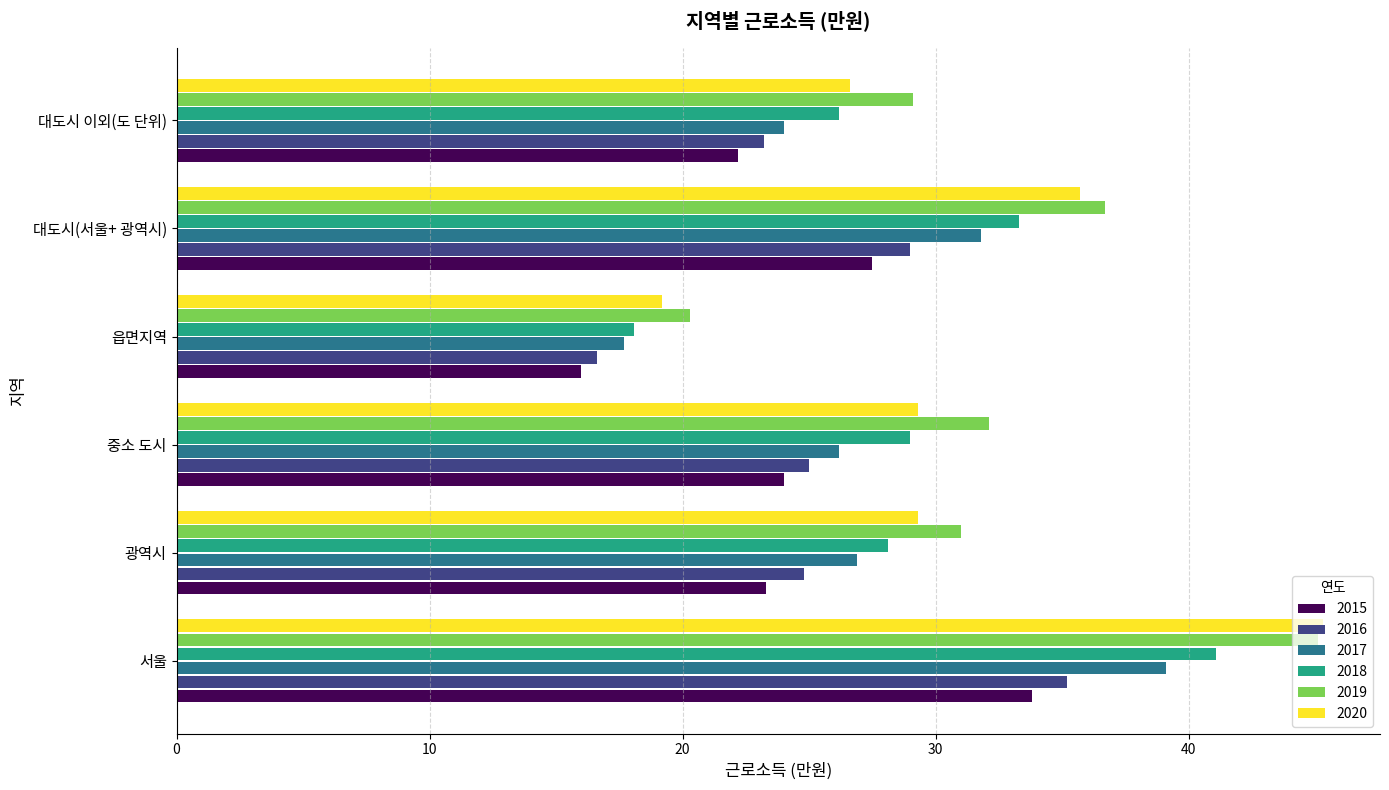

Is it true that 2016 equals 38.9 at 대도시(서울+ 광역시)?

False